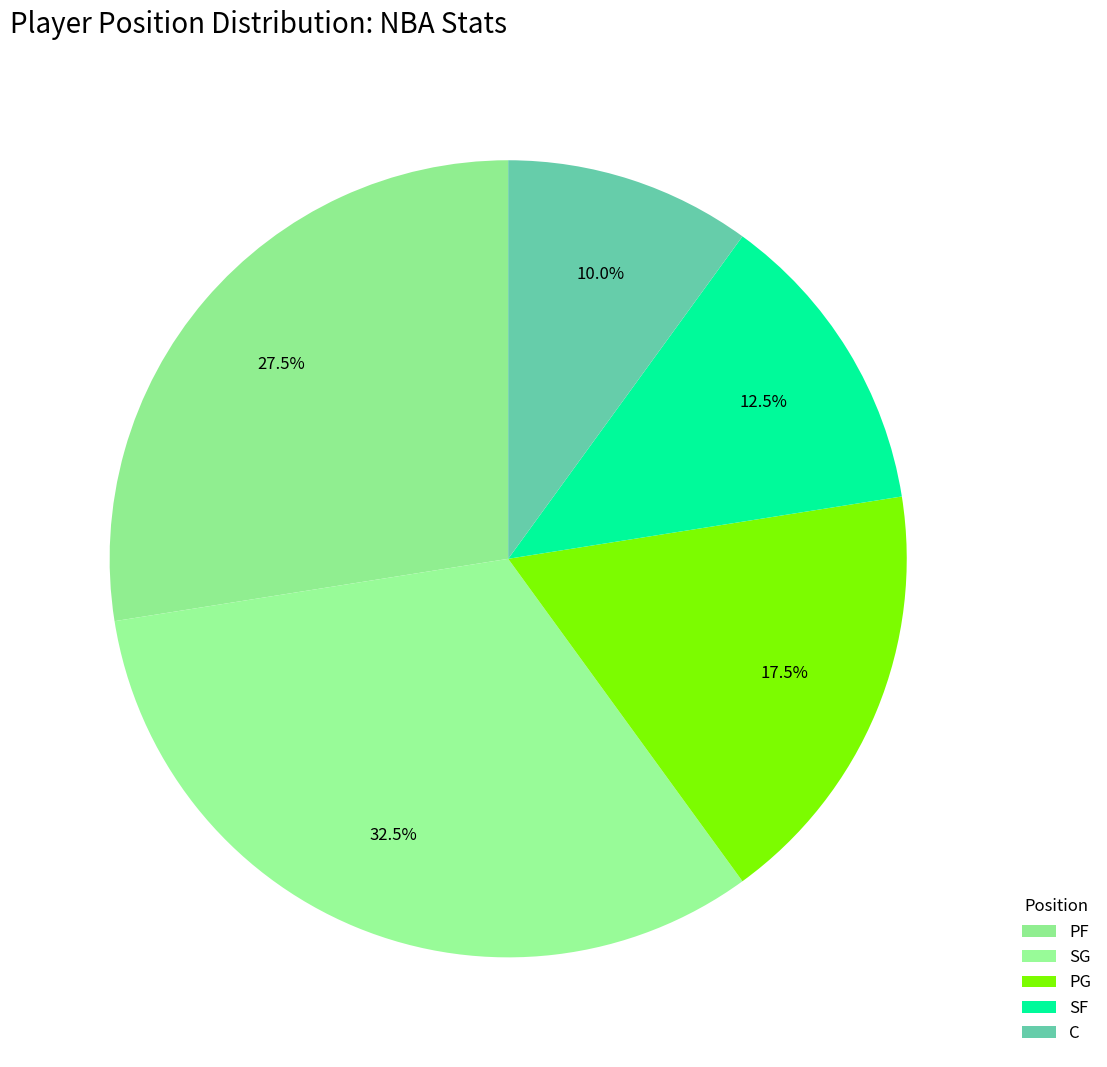

How many slices are in this pie chart?

5